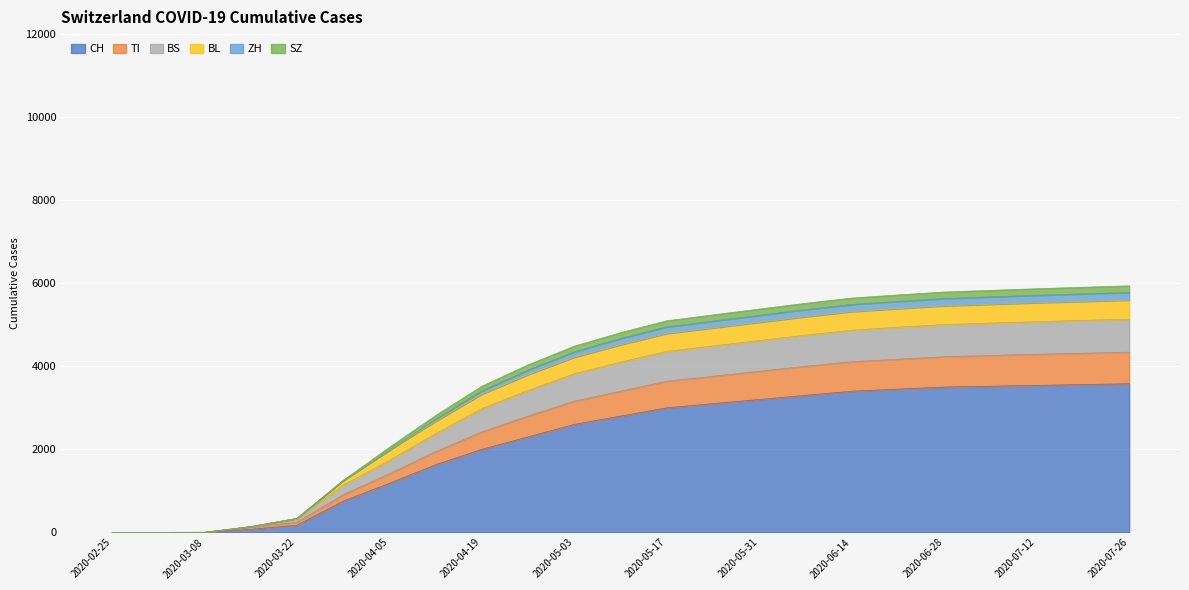

What is the maximum value for CH?

3580